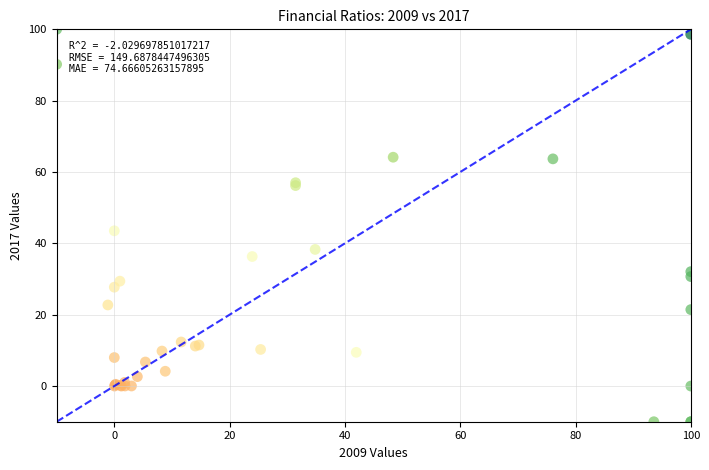

What Y value in the scatter plot is closest to 45?

43.5